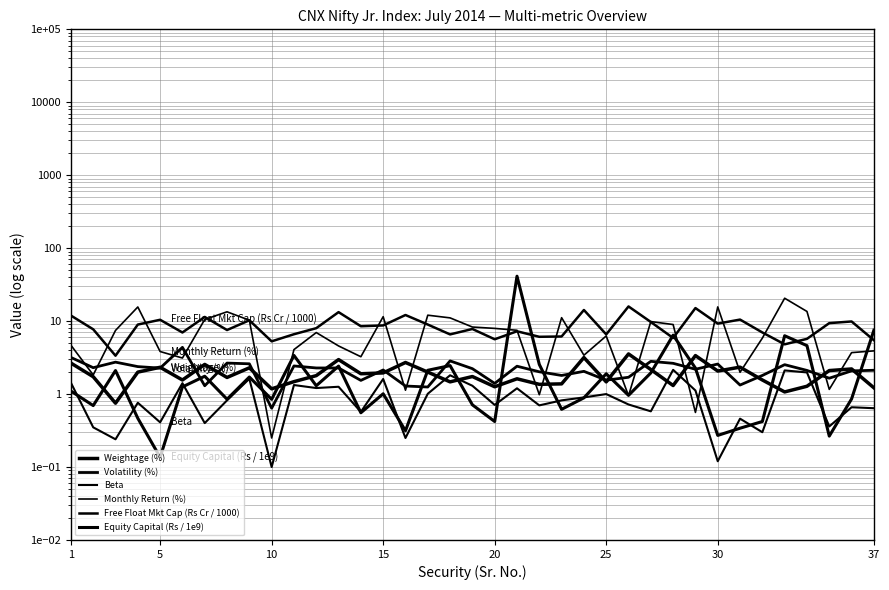

What is the sum of all Volatility (%) values?

79.5